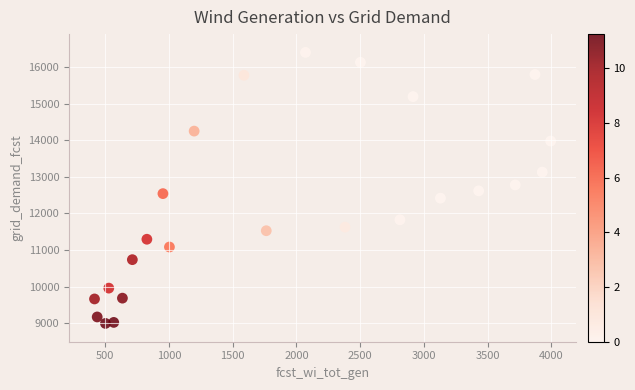

What is the range of X values (max minus min)?

3580